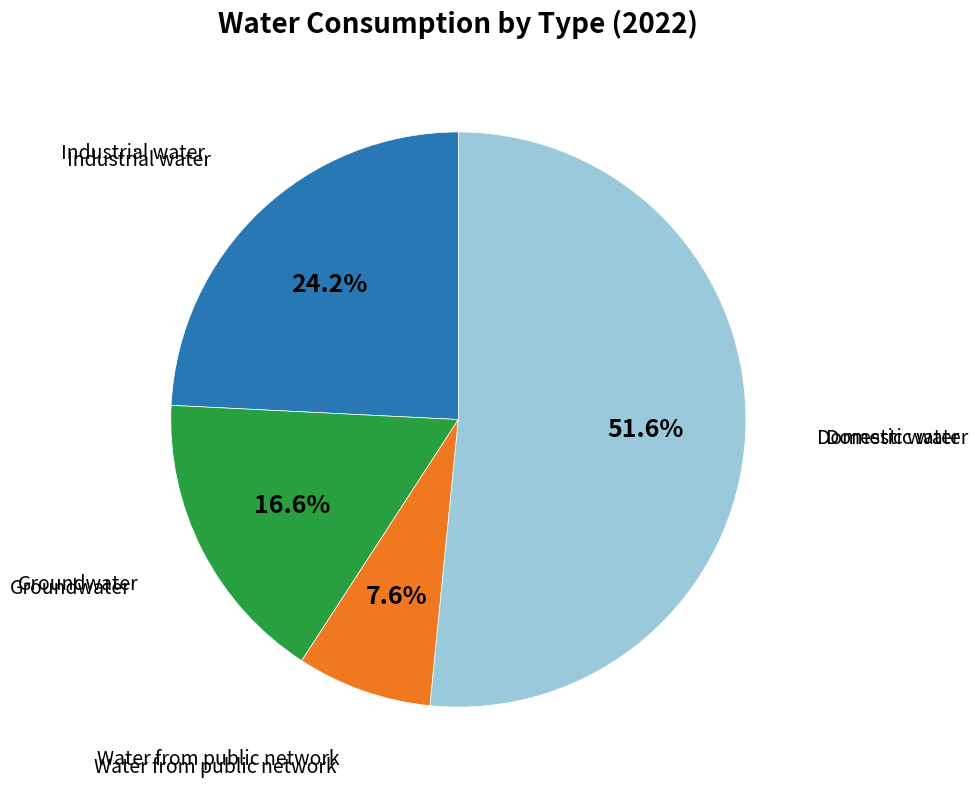

Does any single category account for the majority?

Yes